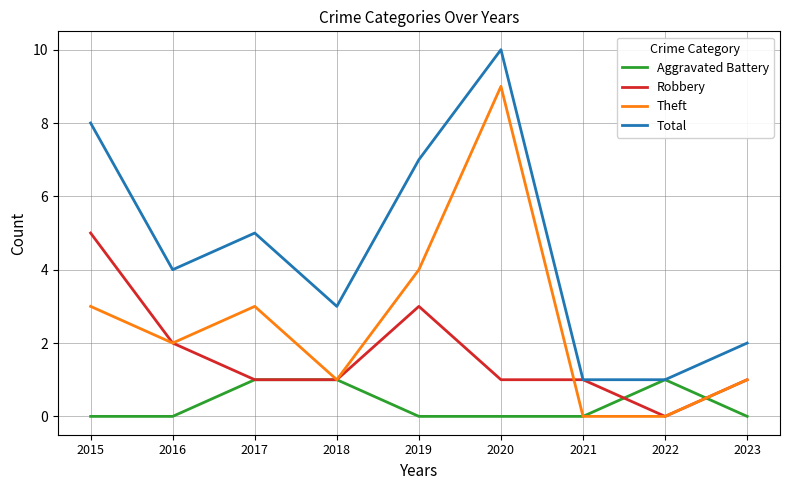

How many interior local peaks does the Total series have?

2